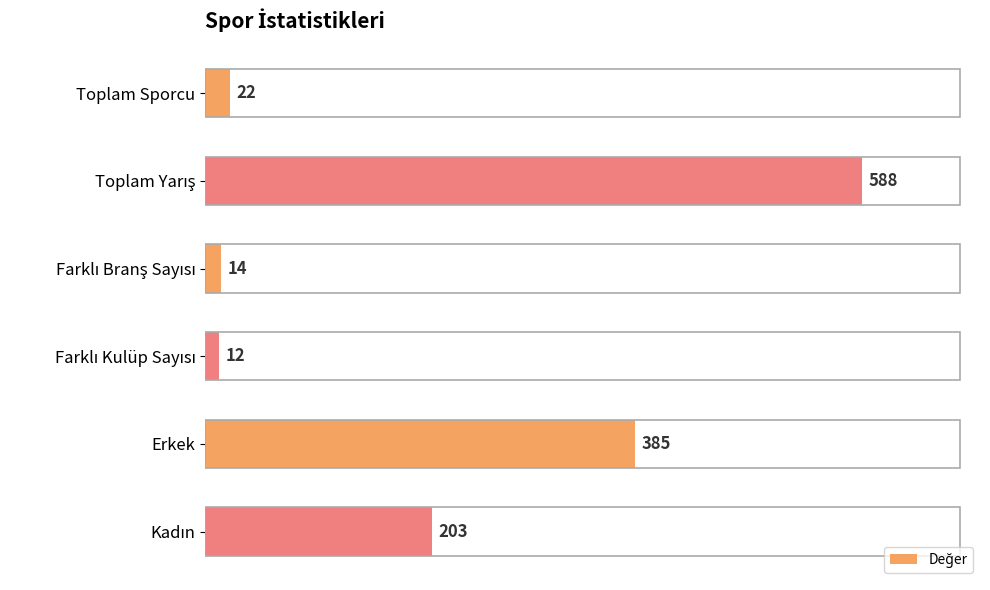

What is the sum of all values?

1224